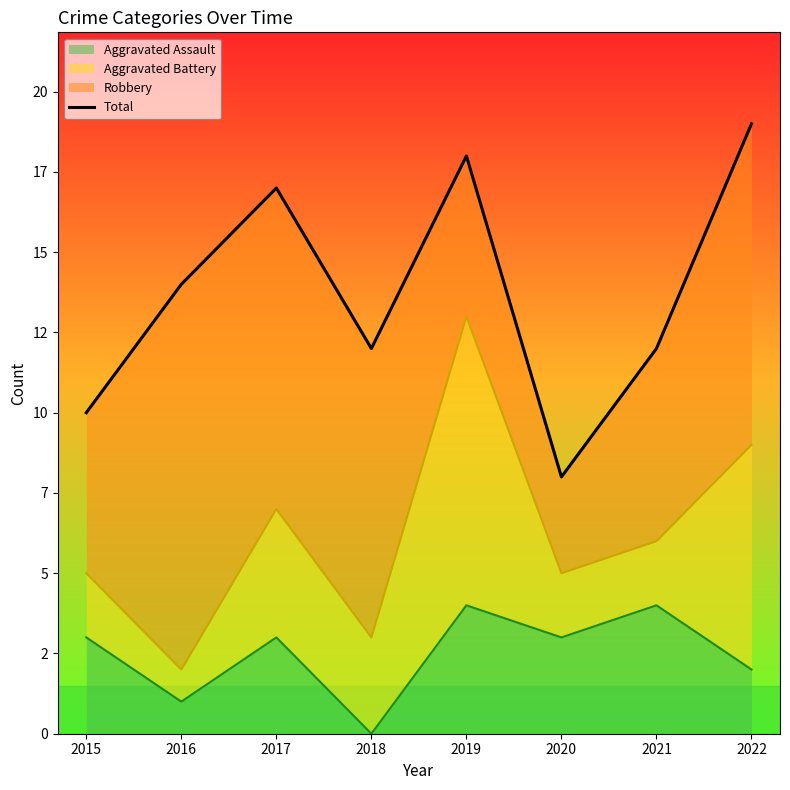

What is the value of the 2nd point from the left?

14